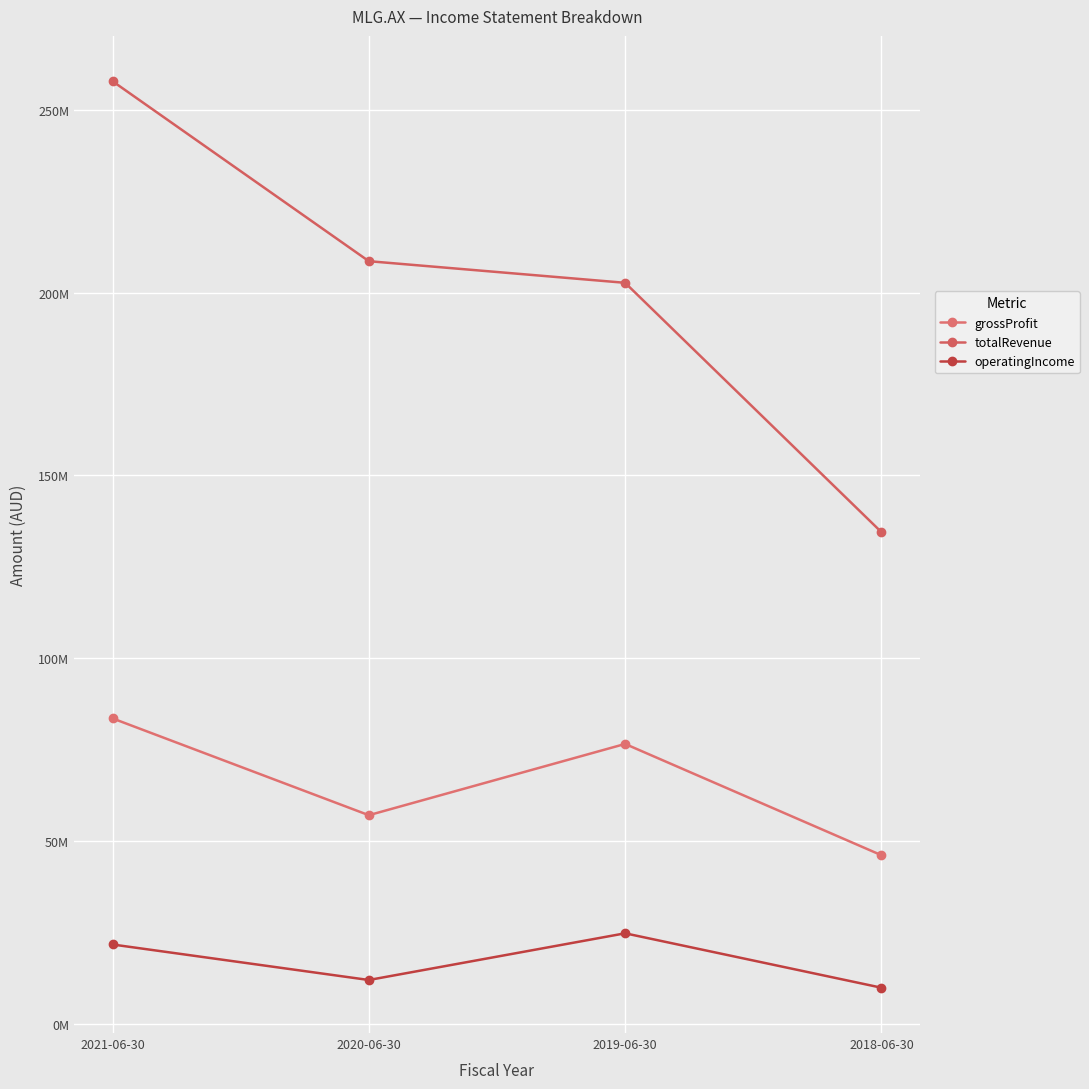

What is the difference between the second highest and second lowest values in the grossProfit series?

19487604